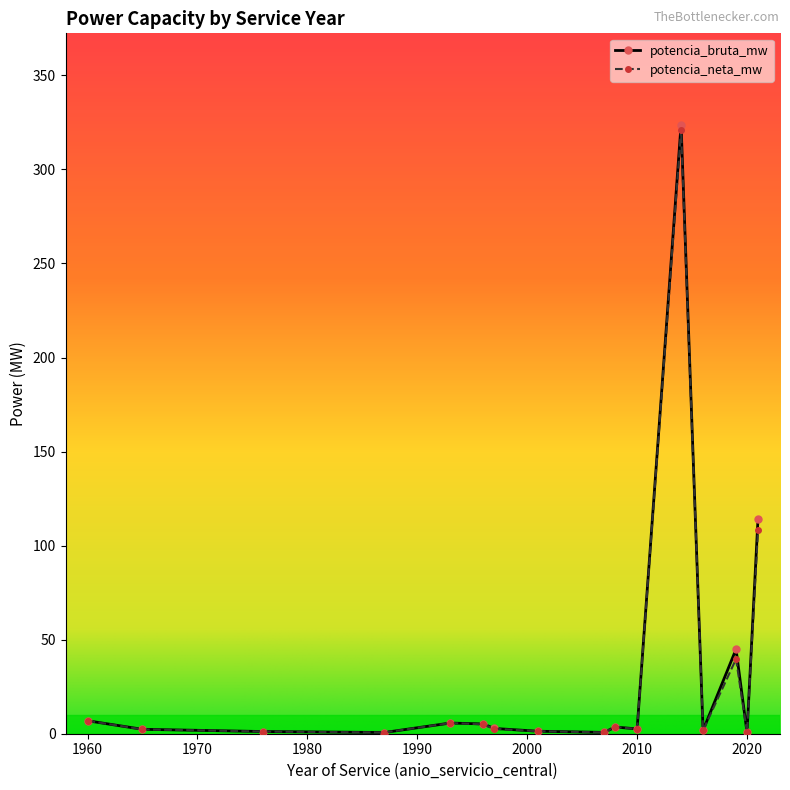

What is the highest value of the potencia_neta_mw series?

321.0